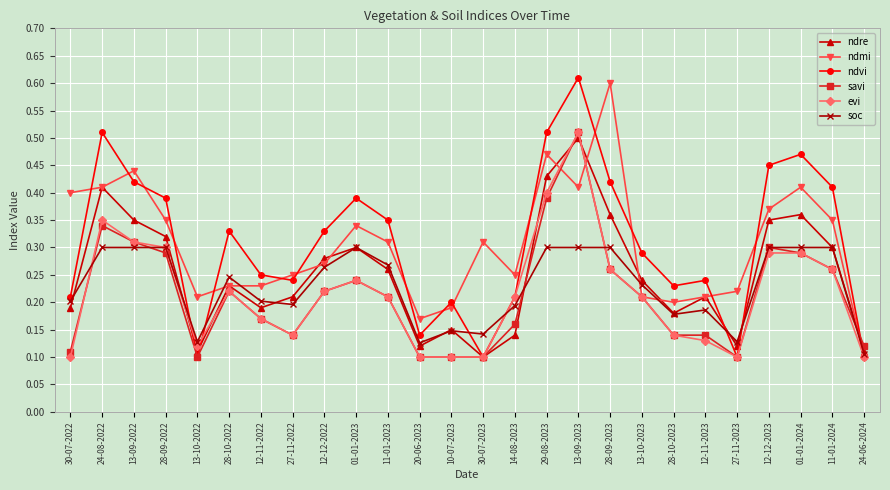

How many ndvi values are between 0 and 1?

26